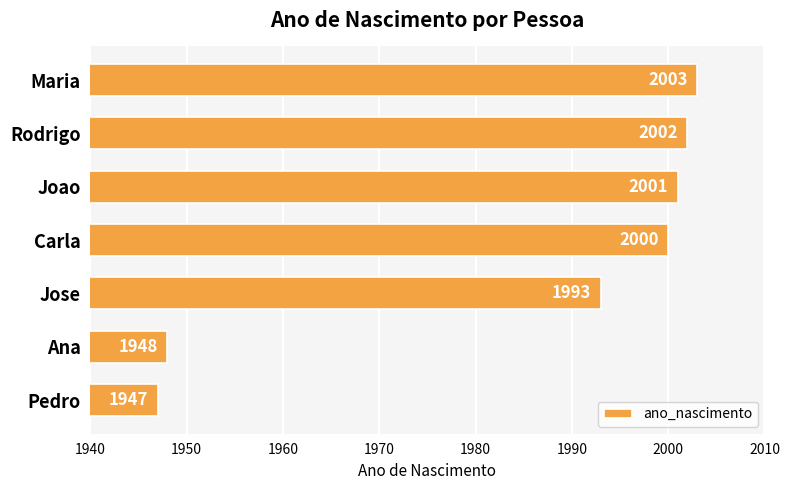

What is the approximate value at Maria, to the nearest 10?

2000